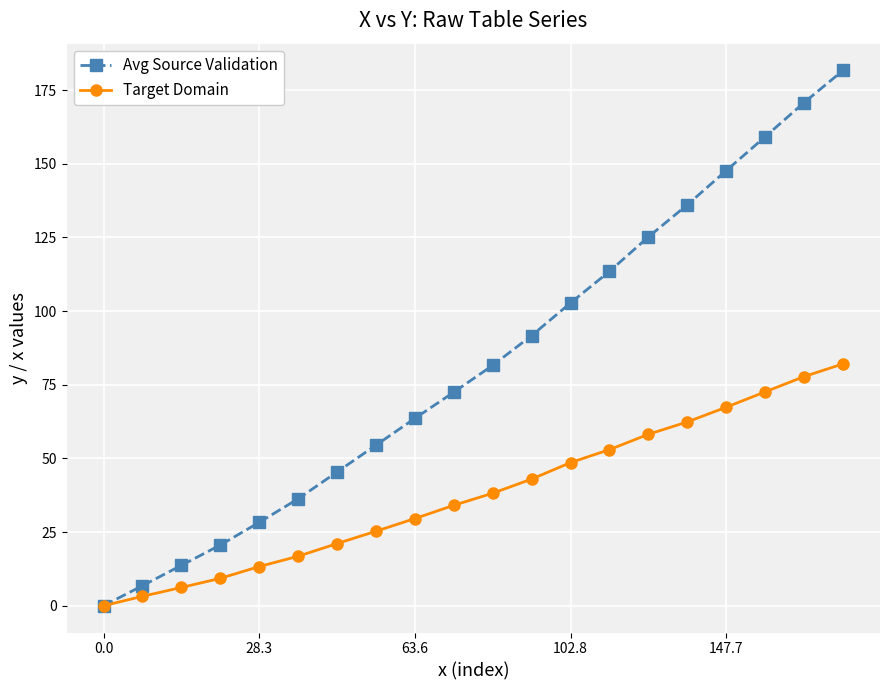

Which series has the largest range (max minus min)?

Avg Source Validation